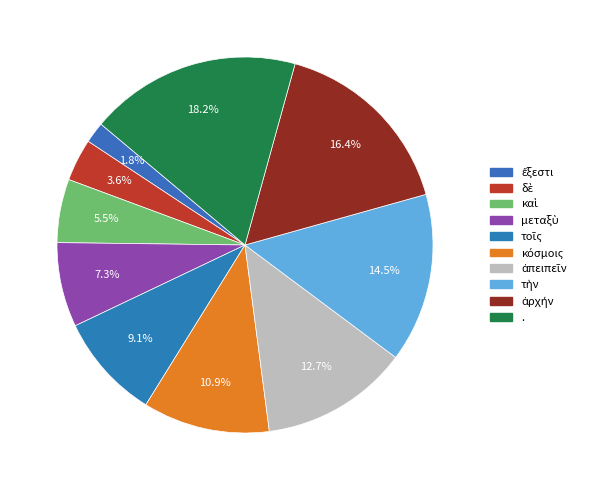

Which category has the smallest portion of the pie?

ἔξεστι